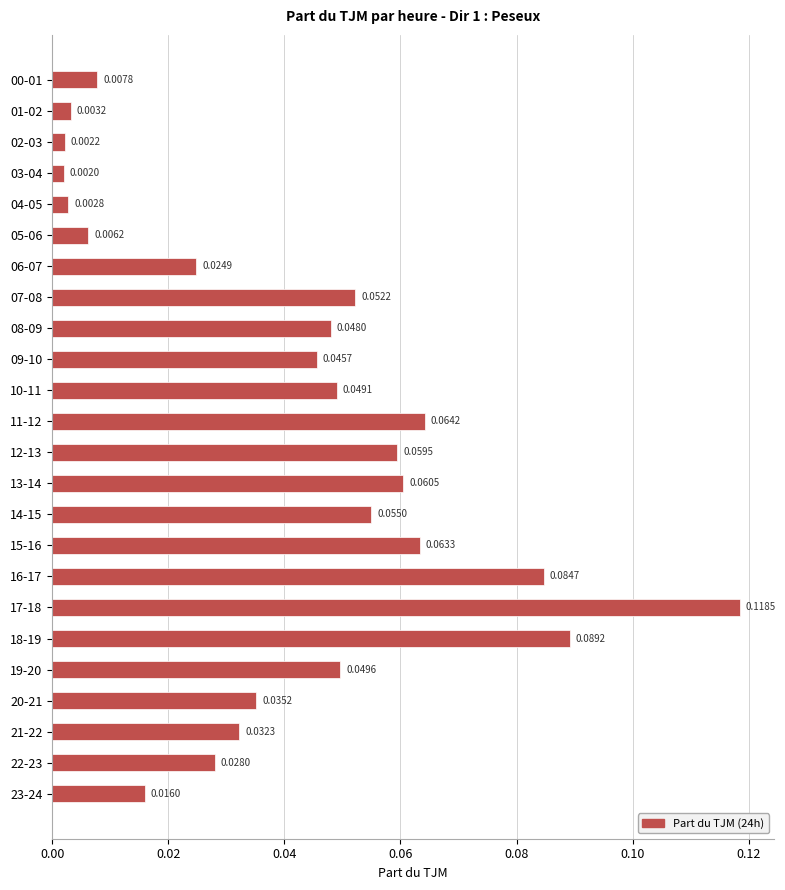

What is the sum of all values?

1.0